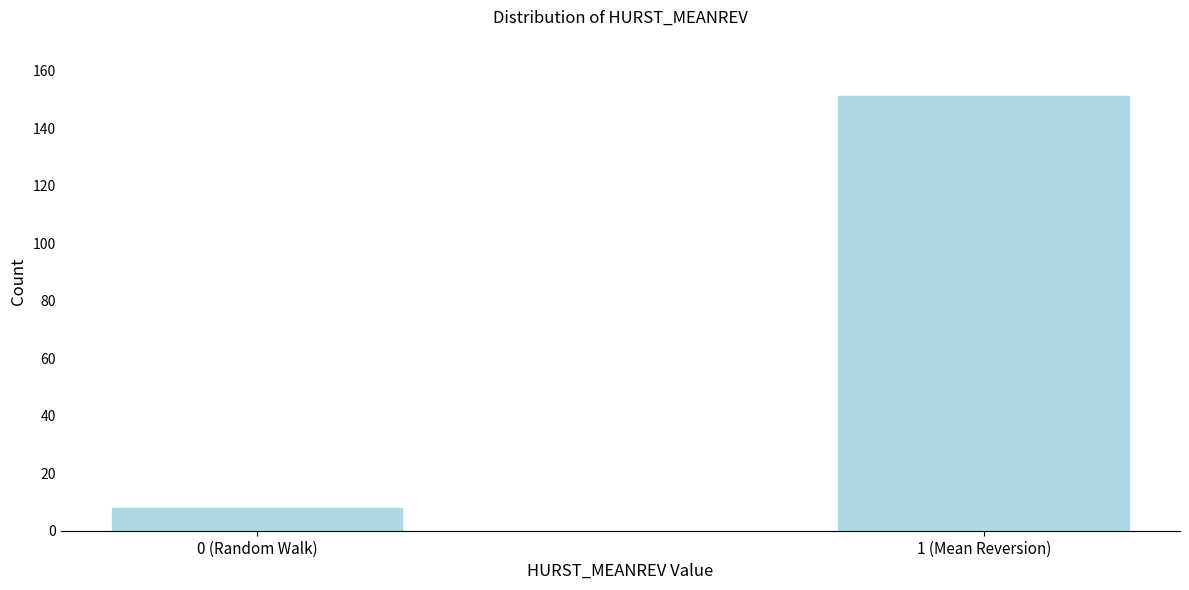

Reading left to right, what are all the values shown in this chart?

8	151